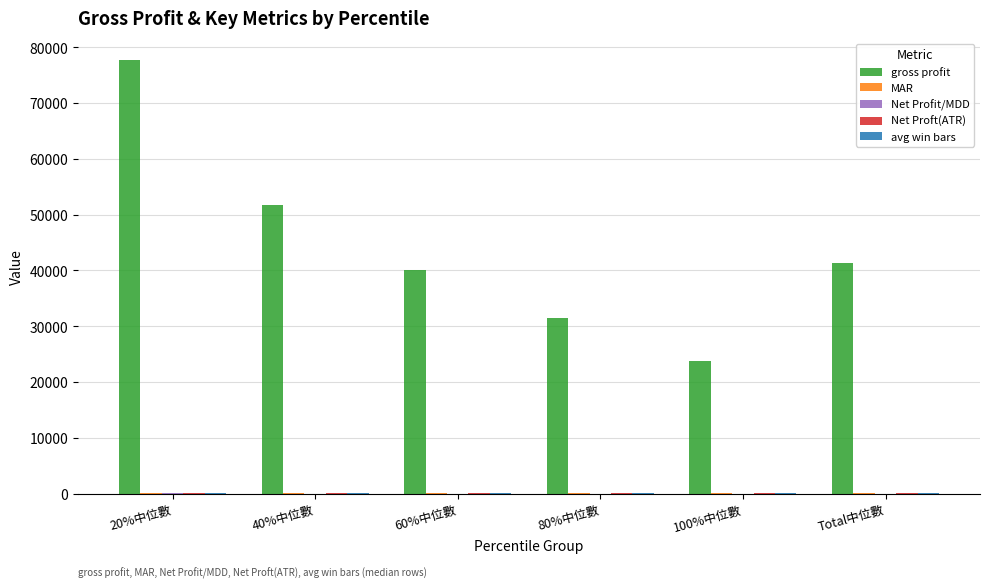

At which category is the sum across all series the highest?

20%中位數